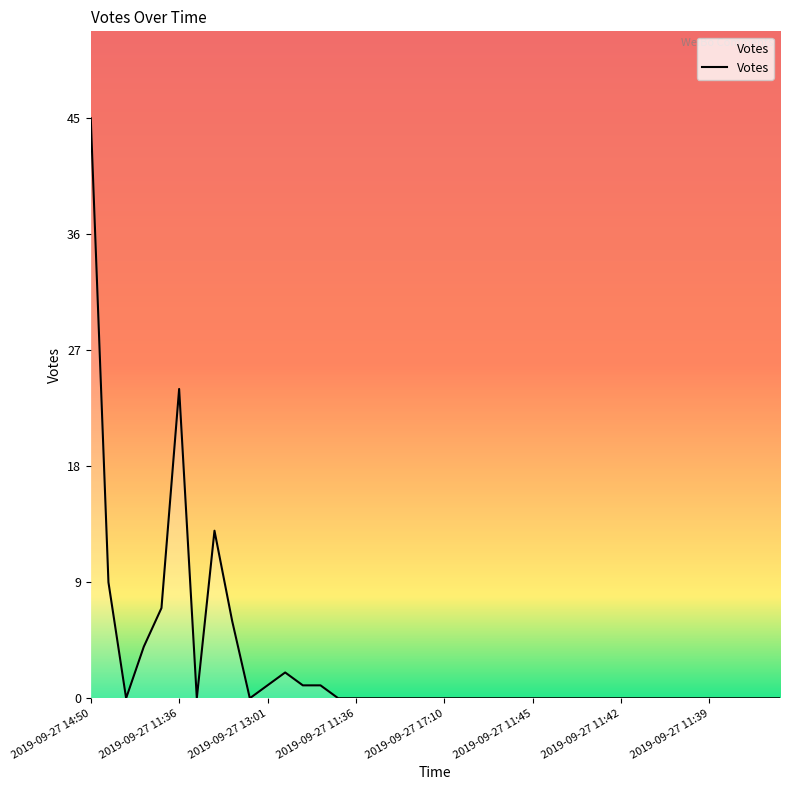

What is the greatest value displayed?

45